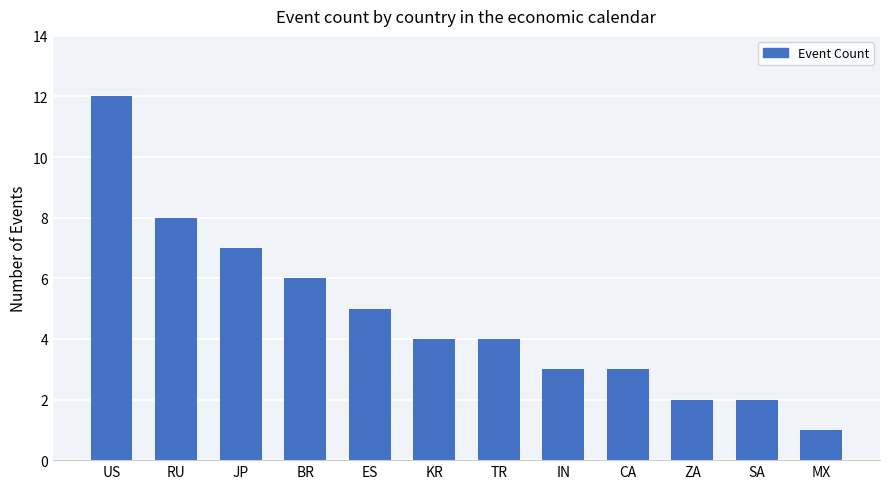

True or false: the data shows 5 at ES.

True